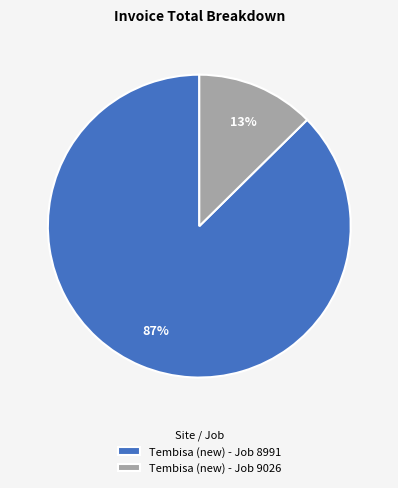

Which has a higher value, Tembisa (new) - Job 8991 or Tembisa (new) - Job 9026?

Tembisa (new) - Job 8991